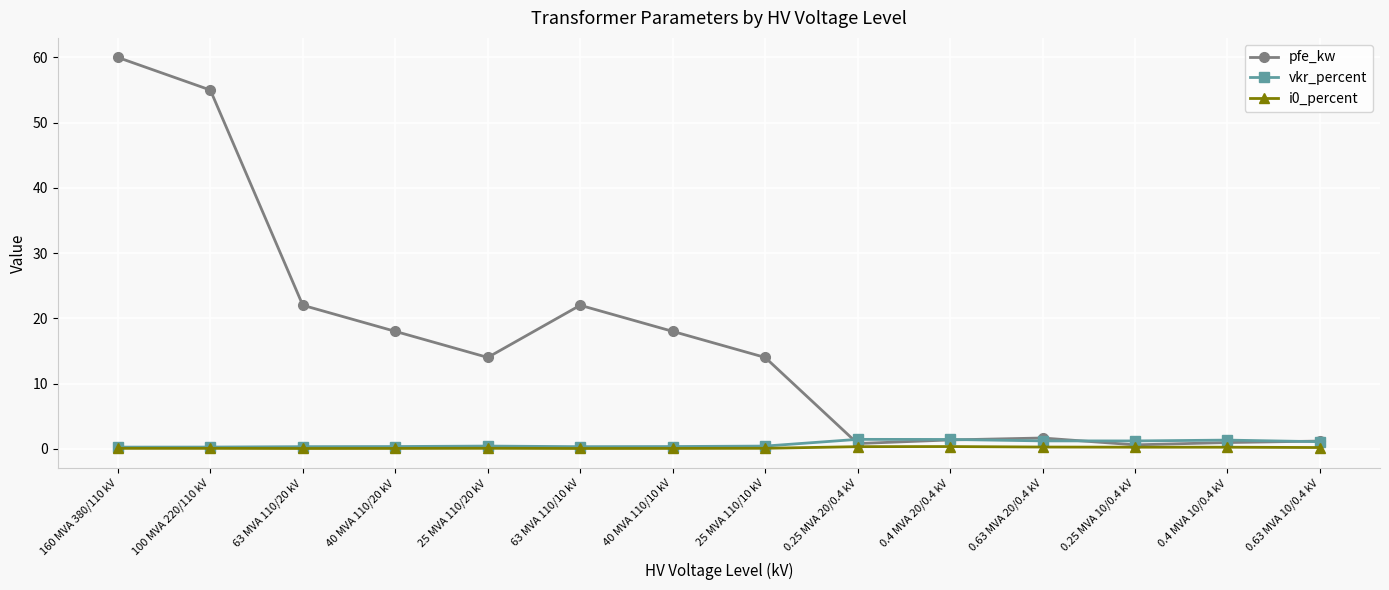

What is the maximum value shown in the chart?

60.0